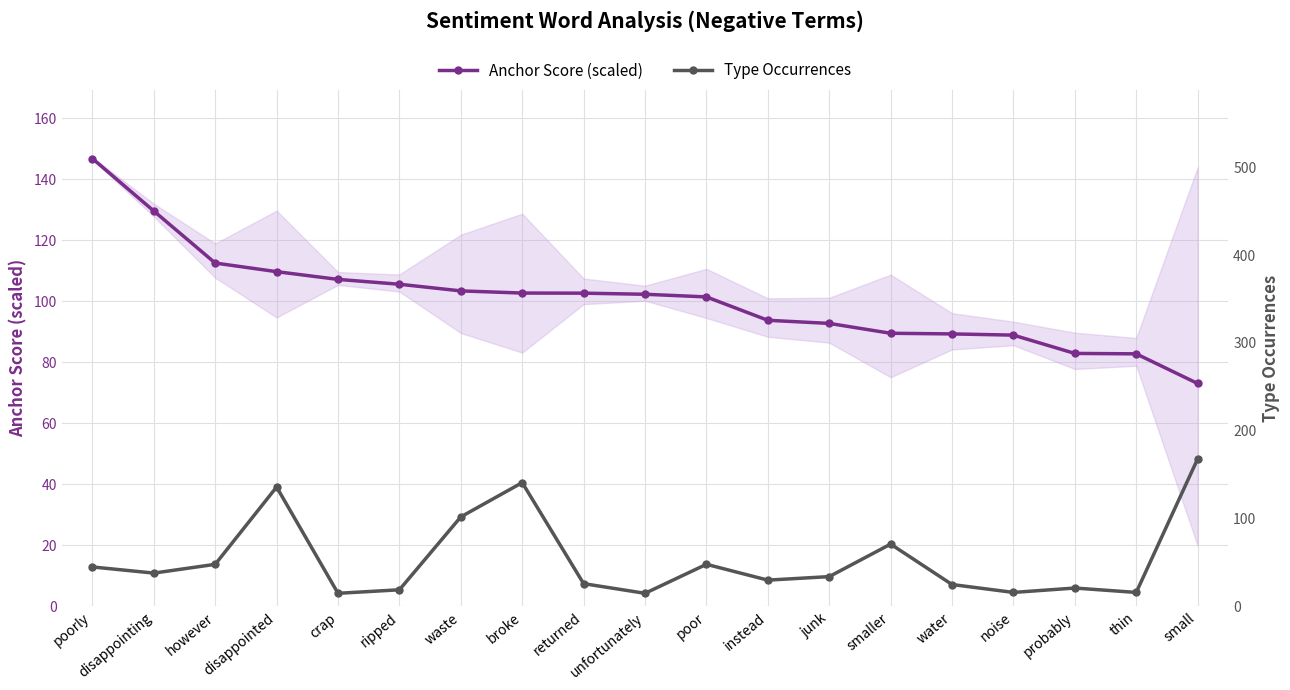

How many lines are shown in the chart?

2